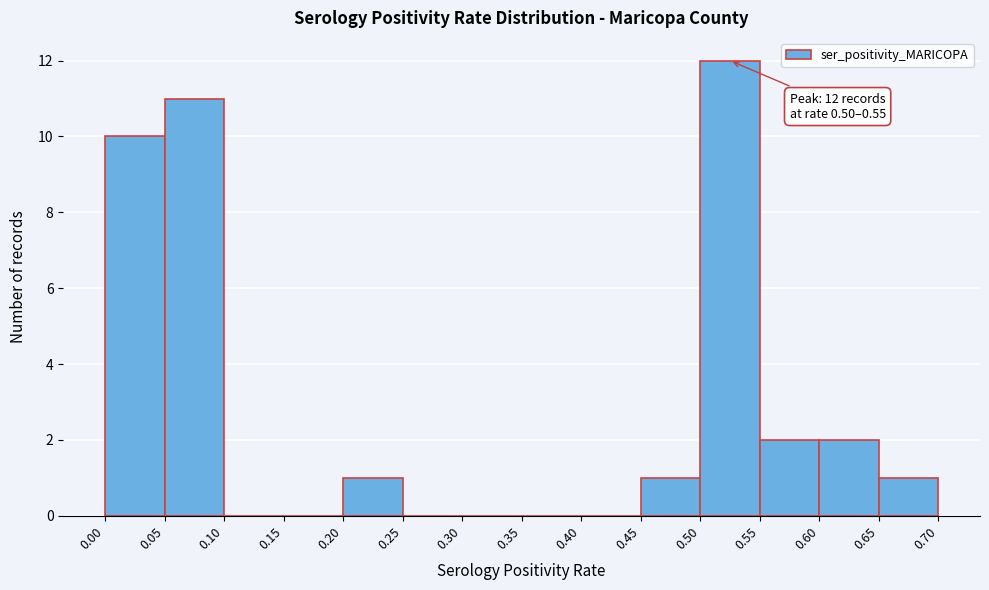

Over which range of the x-axis is the bar tallest?

0.50 to 0.55